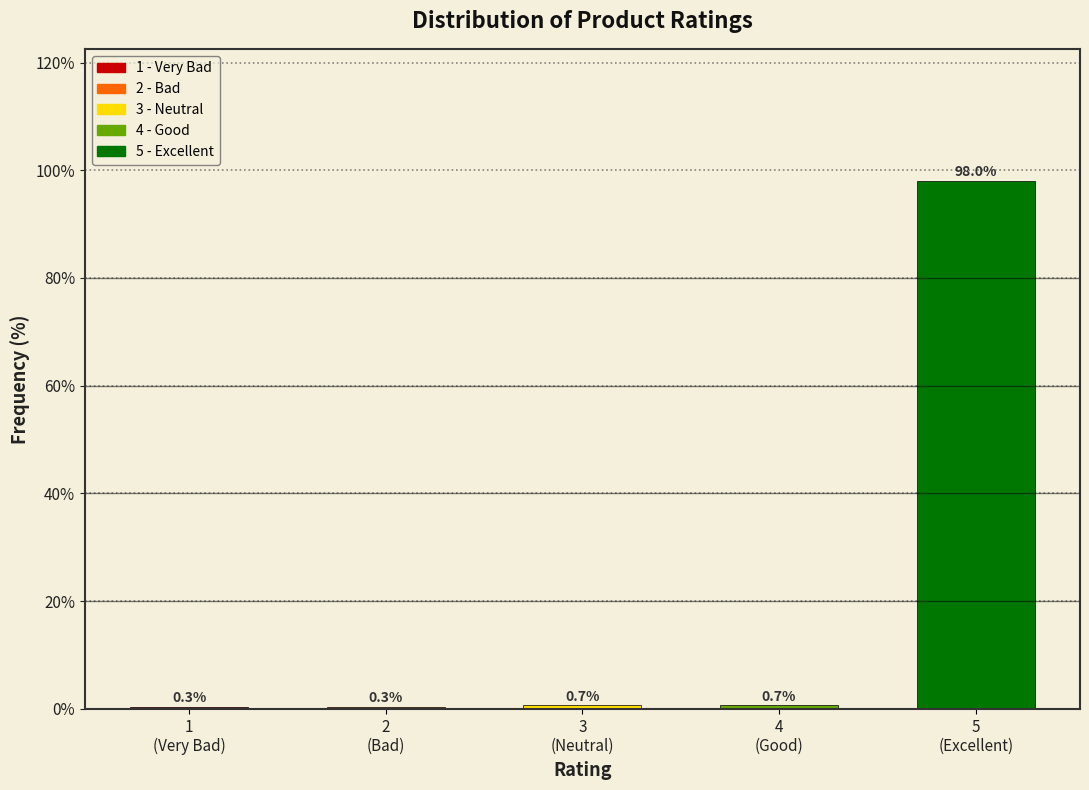

What is the sum of all values?

100.0